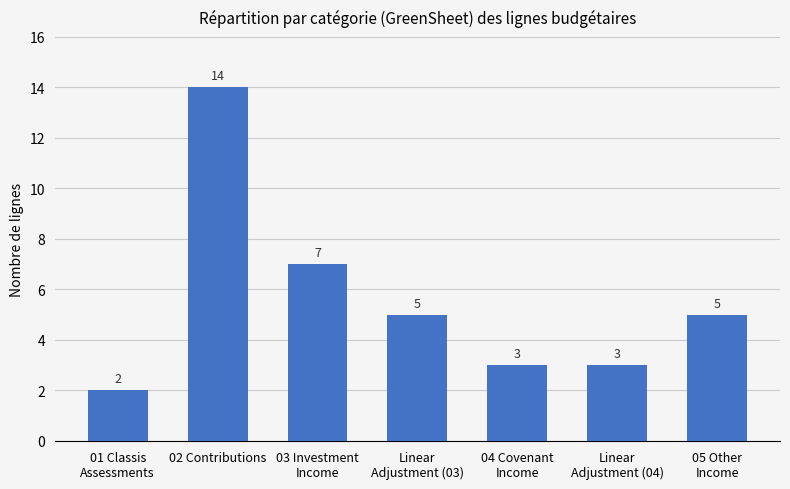

What is the sum of the values at Linear
Adjustment (04) and 03 Investment
Income?

10